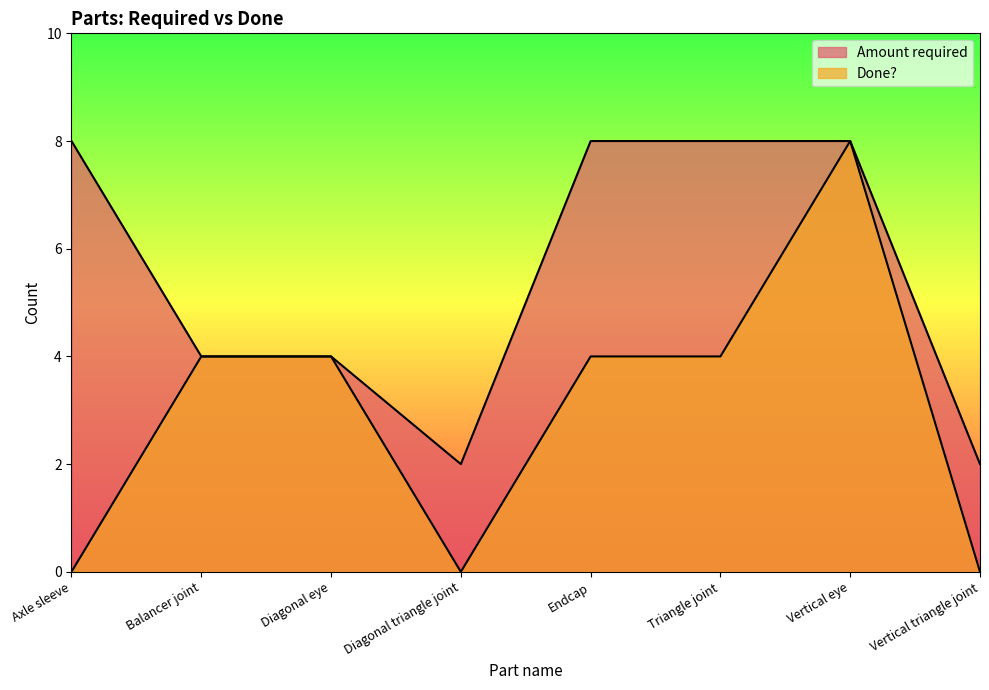

What is the highest value of the Amount required series?

8